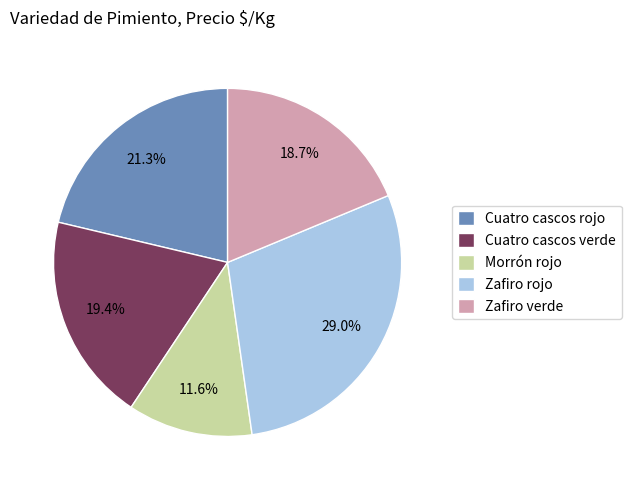

Does Morrón rojo represent more than half of the total?

No